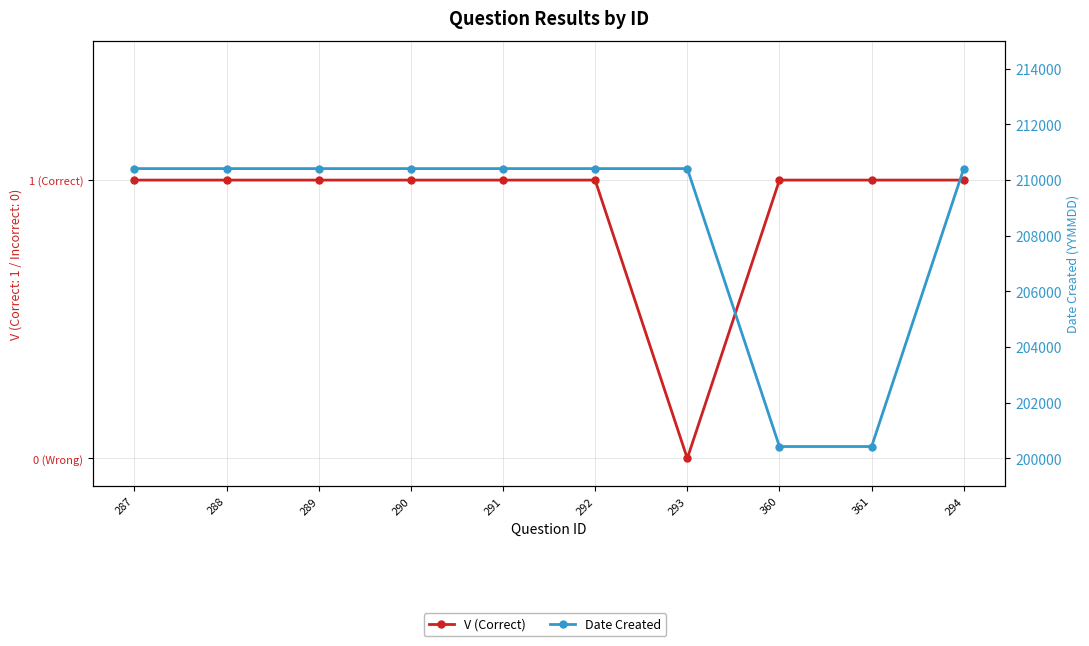

True or false: V (Correct) and Date Created cross at least once.

False